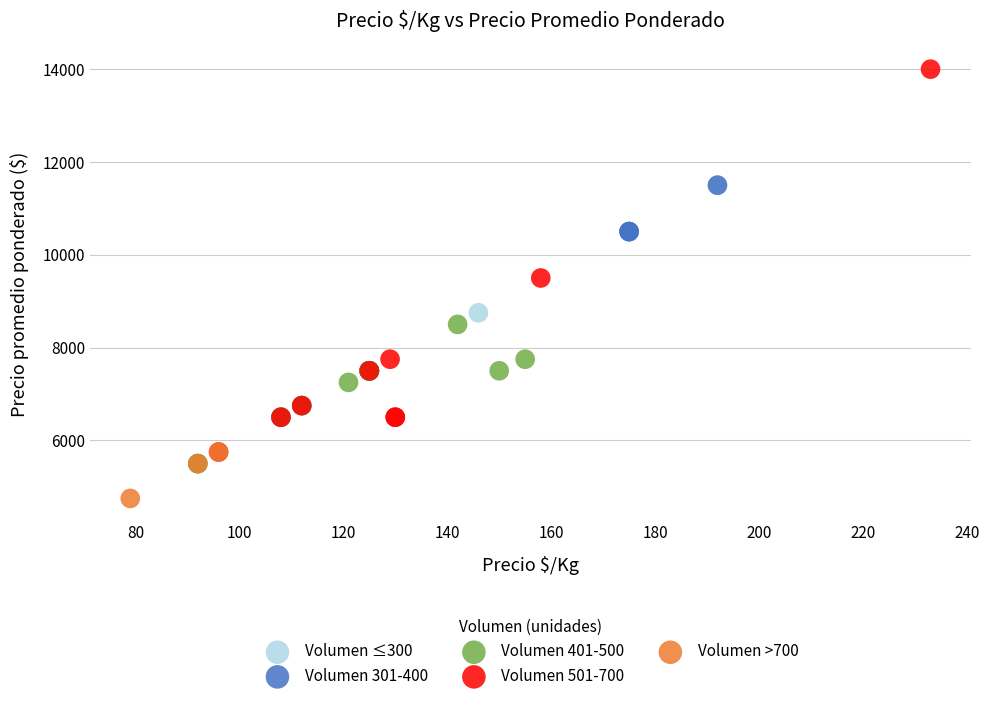

Which series has the largest Y range (max minus min)?

Volumen 501-700